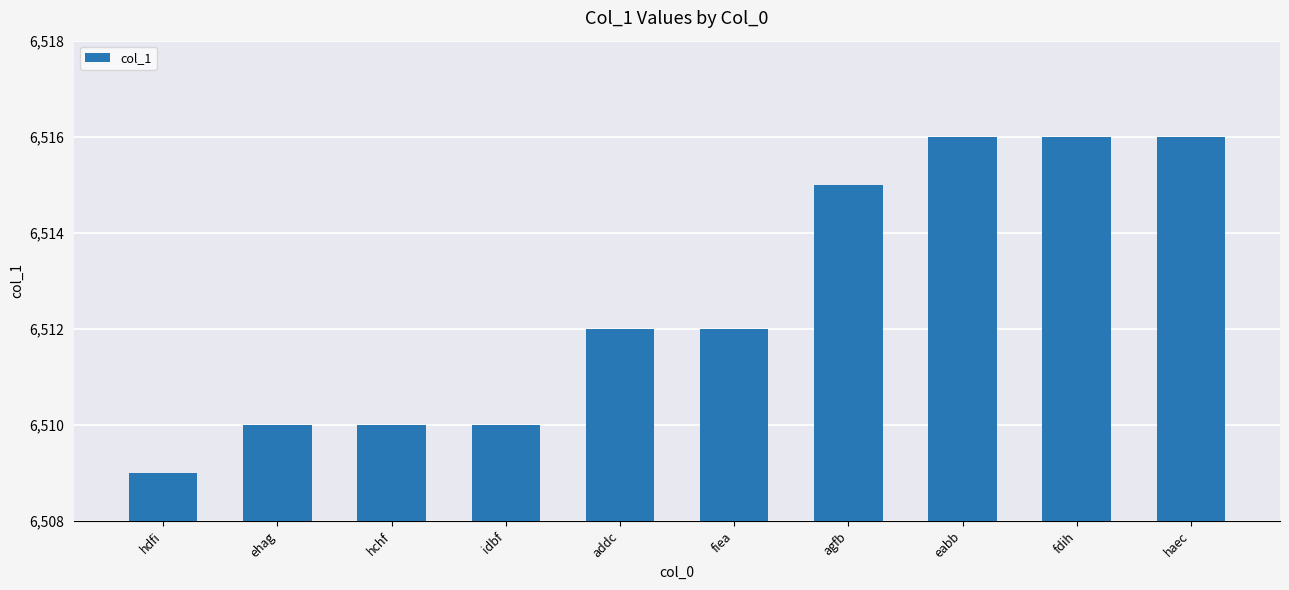

Reading left to right, what are all the values shown in this chart?

6509	6510	6510	6510	6512	6512	6515	6516	6516	6516